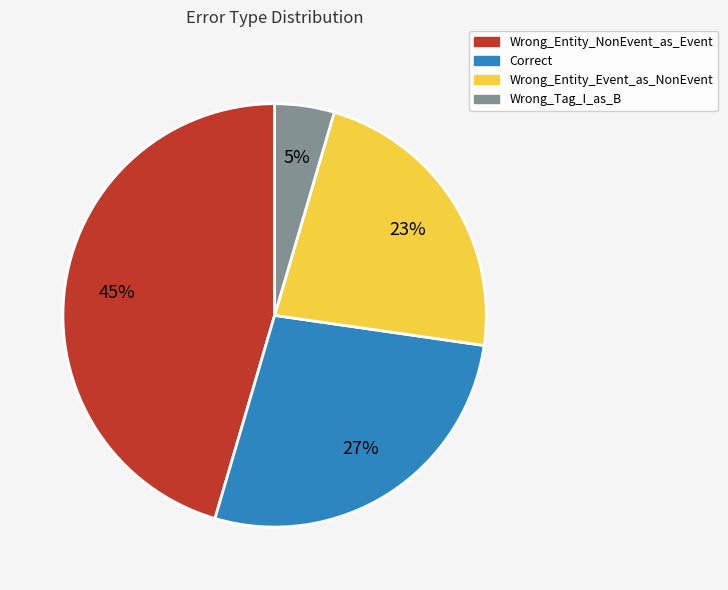

Rank the categories by value from lowest to highest.

Wrong_Tag_I_as_B, Wrong_Entity_Event_as_NonEvent, Correct, Wrong_Entity_NonEvent_as_Event